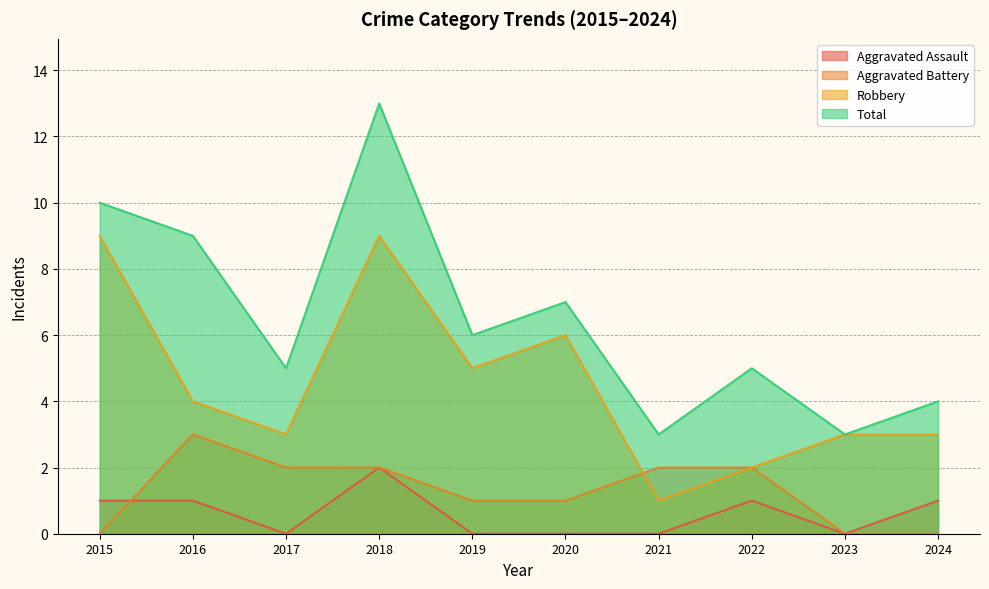

True or false: Aggravated Assault has more than 0 points higher than both neighbors.

True